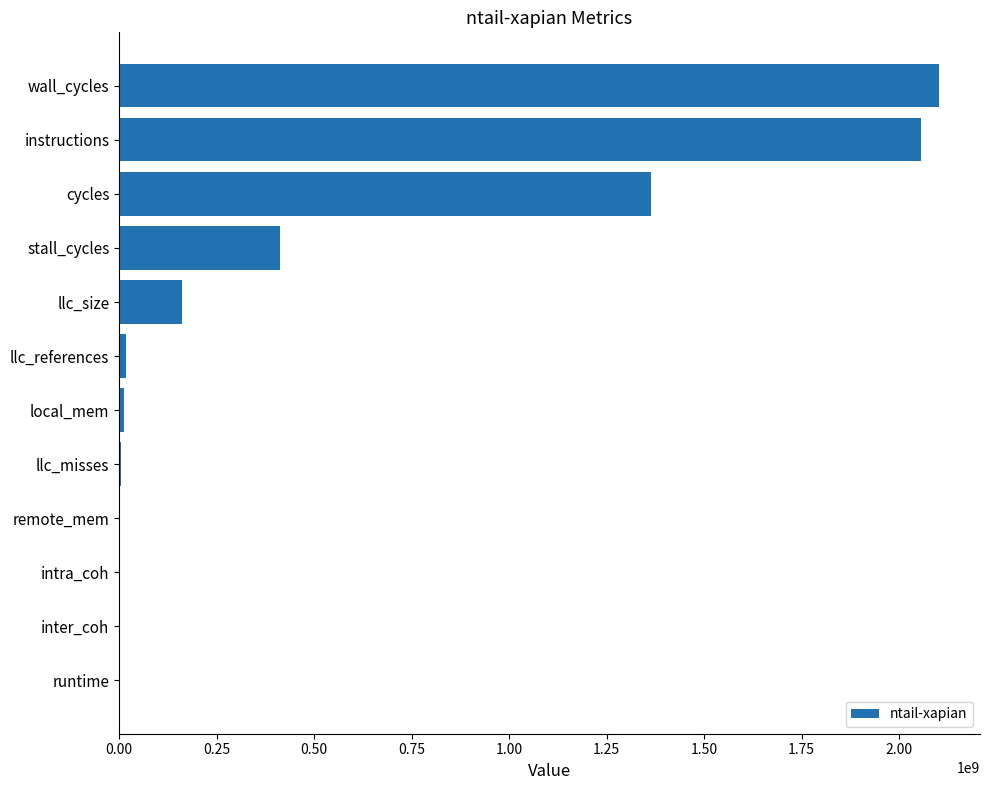

Which label corresponds to the largest value in the chart?

wall_cycles